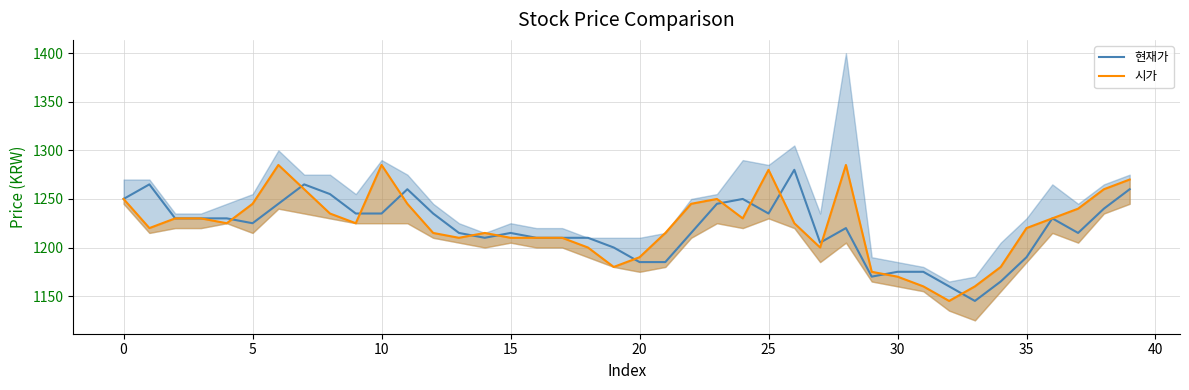

Does the chart have visible grid lines?

Yes